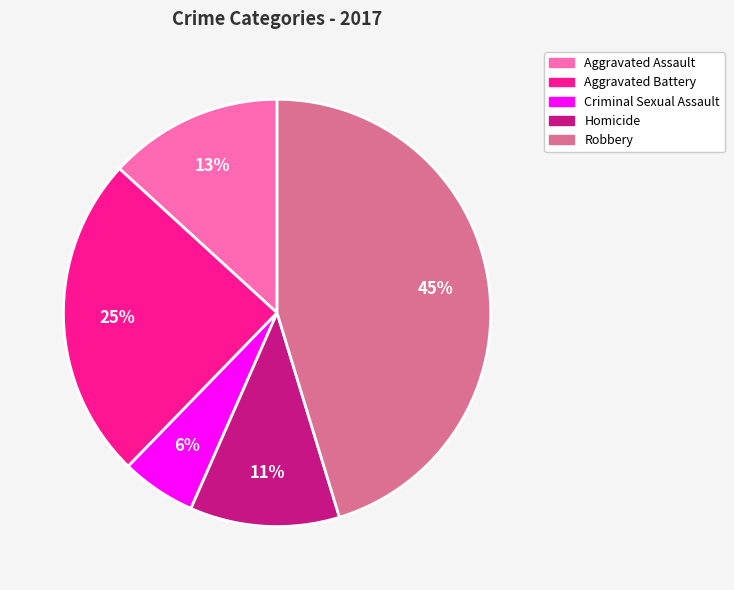

Do Aggravated Assault and Homicide together represent more than half of the pie?

No